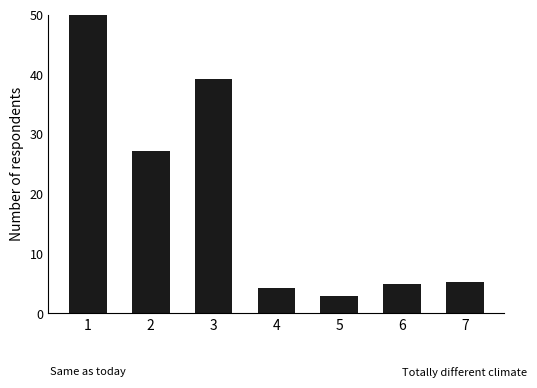

What is the difference between the values at 2 and 3?

12.1